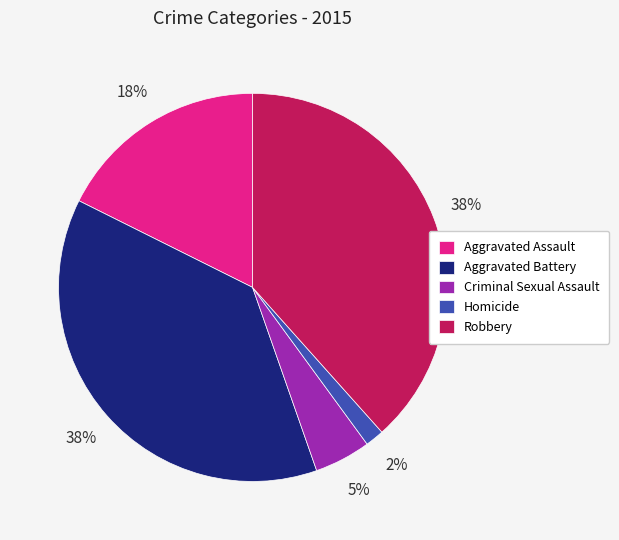

How many segments does this pie chart have?

5